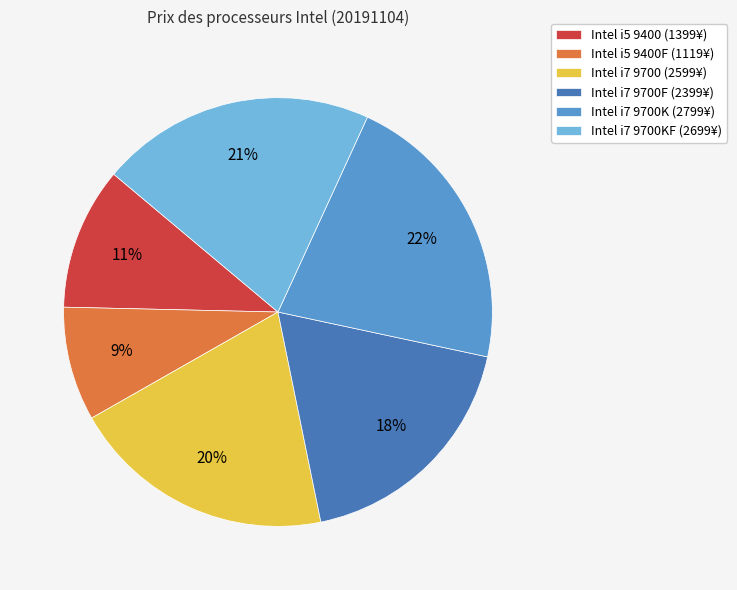

To the nearest percent, what is the average slice percentage?

17%